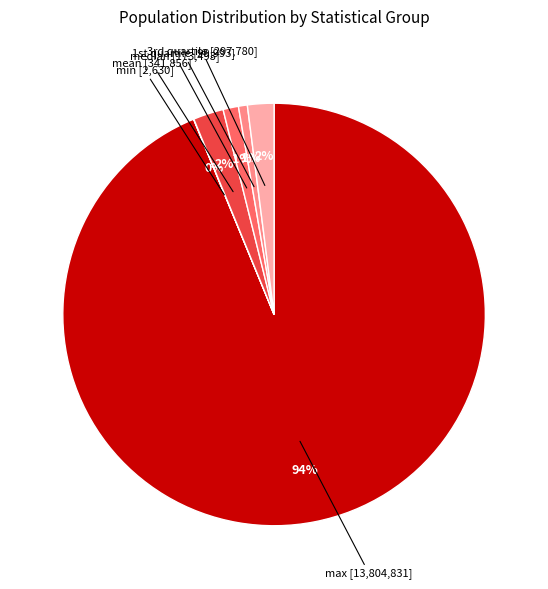

What is the largest slice in the pie chart?

max